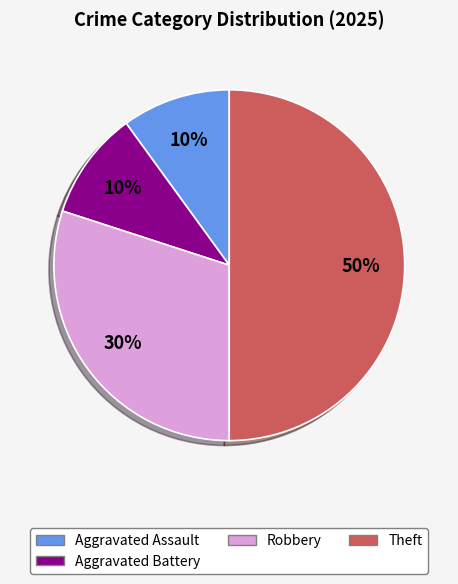

Does Aggravated Assault represent more than half of the total?

No